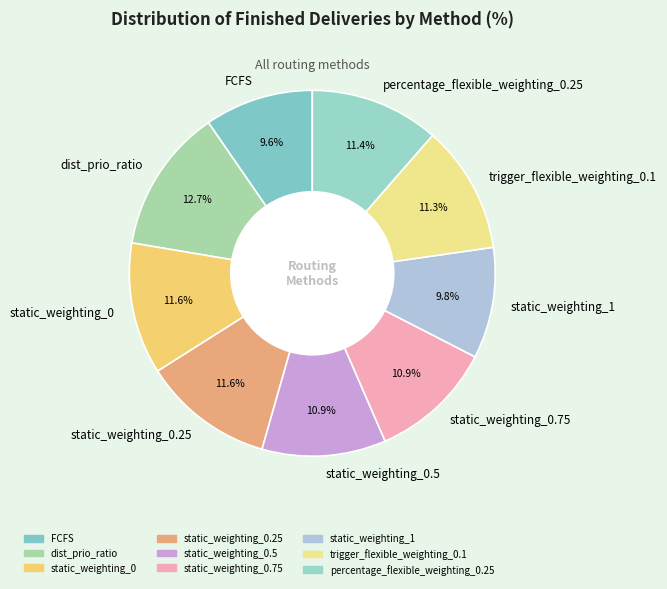

Is it true that percentage_flexible_weighting_0.25 is 17% of the pie?

False